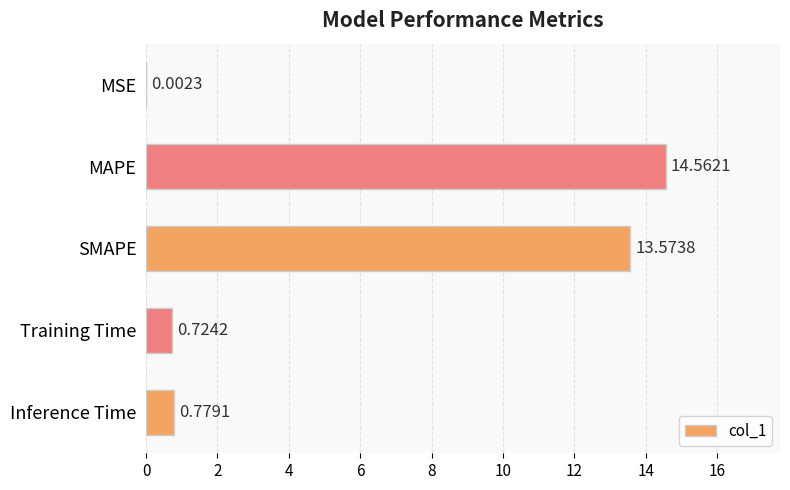

What is the sum of the values at Inference Time and Training Time?

1.5